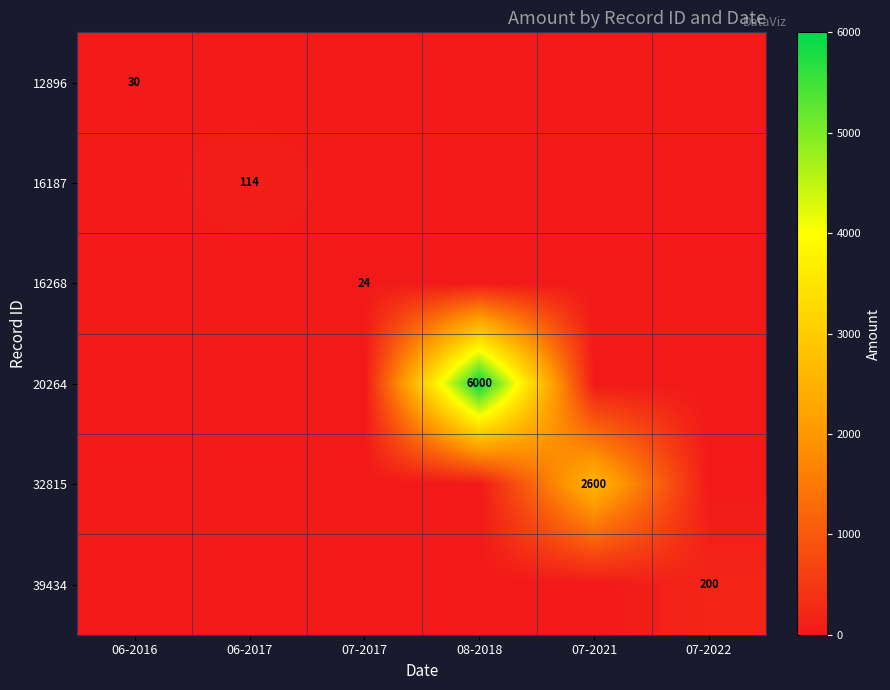

The 32815 series shows 4264 at 07-2021. True or false?

False